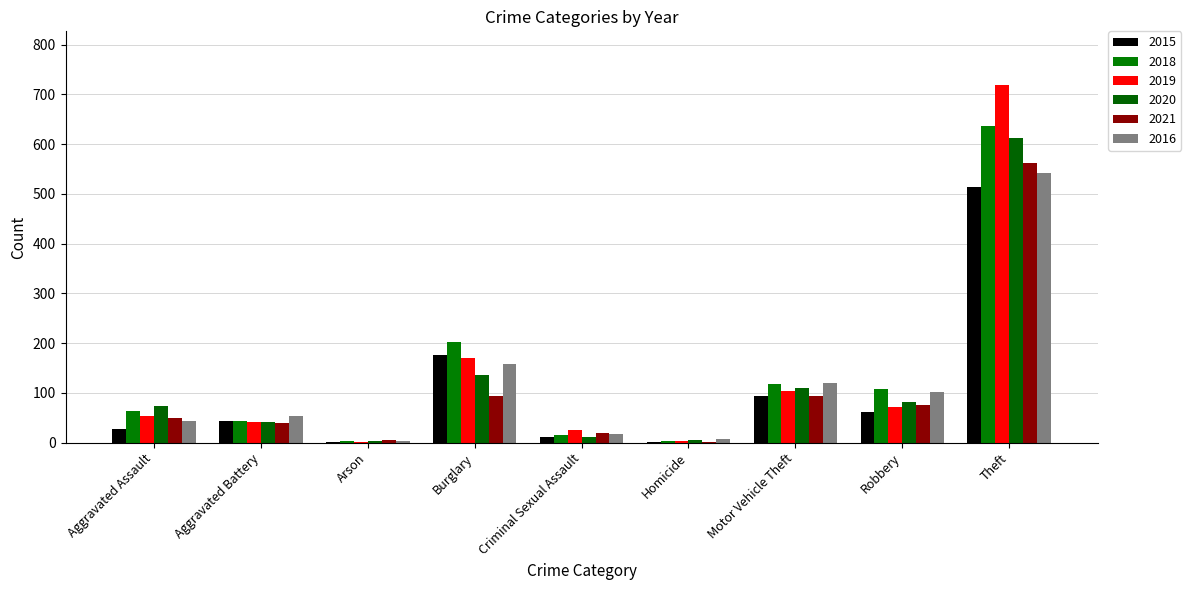

Reading left to right, what are all the values shown in this chart?

2015: Aggravated Assault=28	Aggravated Battery=43	Arson=2	Burglary=176	Criminal Sexual Assault=11	Homicide=2	Motor Vehicle Theft=94	Robbery=61	Theft=513
2018: Aggravated Assault=63	Aggravated Battery=44	Arson=4	Burglary=203	Criminal Sexual Assault=16	Homicide=4	Motor Vehicle Theft=118	Robbery=108	Theft=636
2019: Aggravated Assault=54	Aggravated Battery=42	Arson=2	Burglary=170	Criminal Sexual Assault=25	Homicide=3	Motor Vehicle Theft=104	Robbery=72	Theft=719
2020: Aggravated Assault=73	Aggravated Battery=41	Arson=3	Burglary=135	Criminal Sexual Assault=12	Homicide=5	Motor Vehicle Theft=109	Robbery=81	Theft=613
2021: Aggravated Assault=49	Aggravated Battery=40	Arson=5	Burglary=93	Criminal Sexual Assault=20	Homicide=2	Motor Vehicle Theft=94	Robbery=76	Theft=563
2016: Aggravated Assault=44	Aggravated Battery=54	Arson=3	Burglary=158	Criminal Sexual Assault=17	Homicide=7	Motor Vehicle Theft=119	Robbery=101	Theft=543